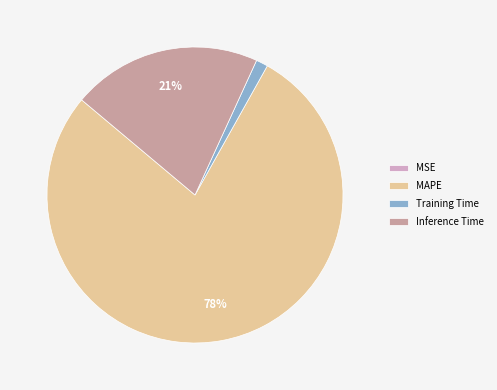

Is the sum of Inference Time and Training Time greater than half?

No